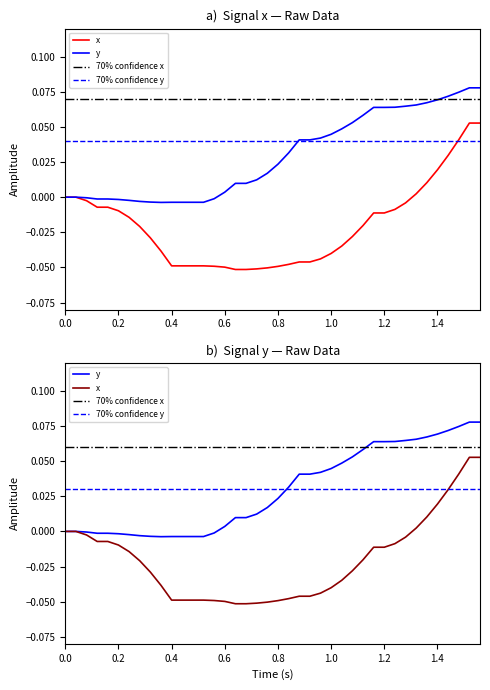

Which series has the widest spread of values?

x